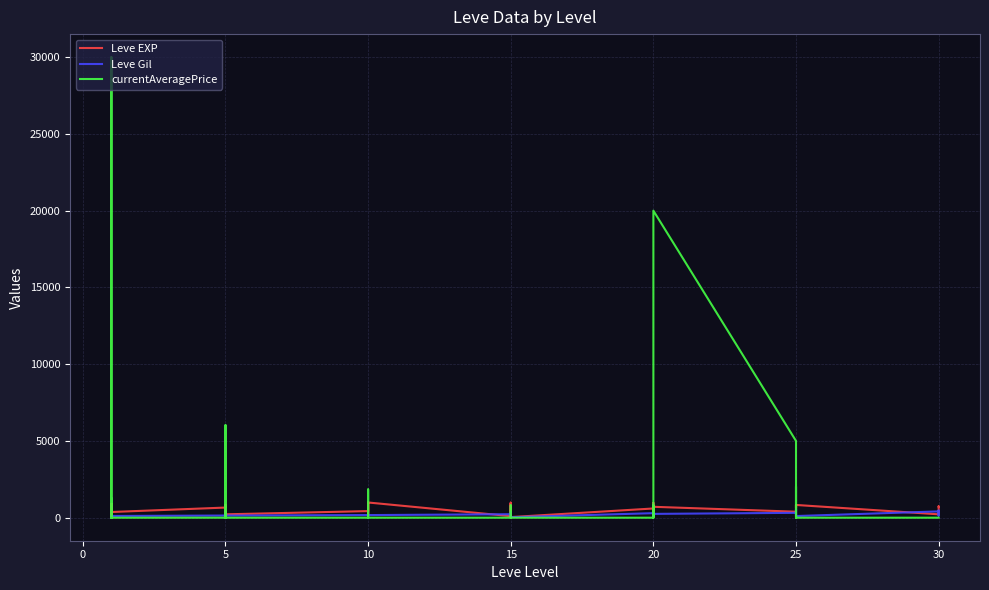

What is the label of the 22nd point from the left?

15